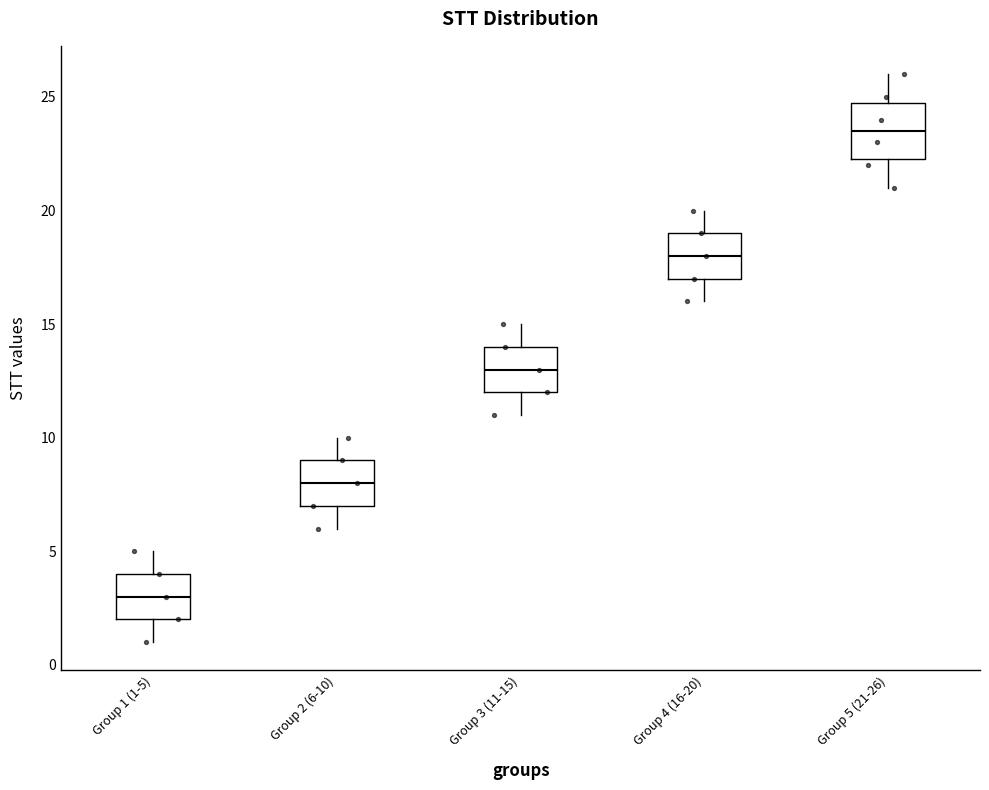

Which box has the highest median line?

Group 5 (21-26)